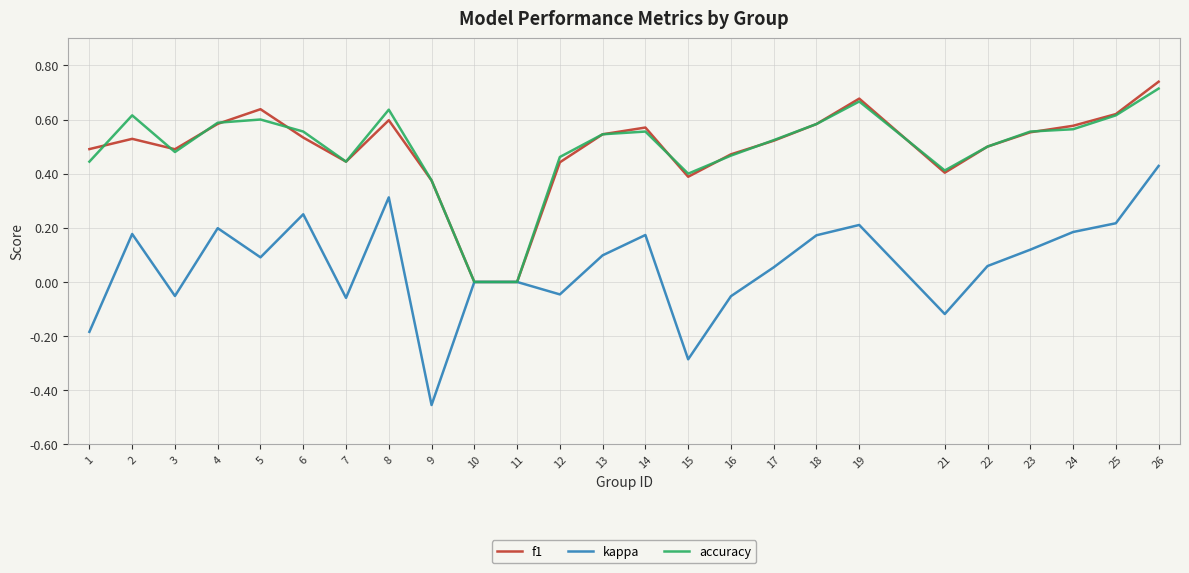

Does the chart display data point markers on the line(s)?

No